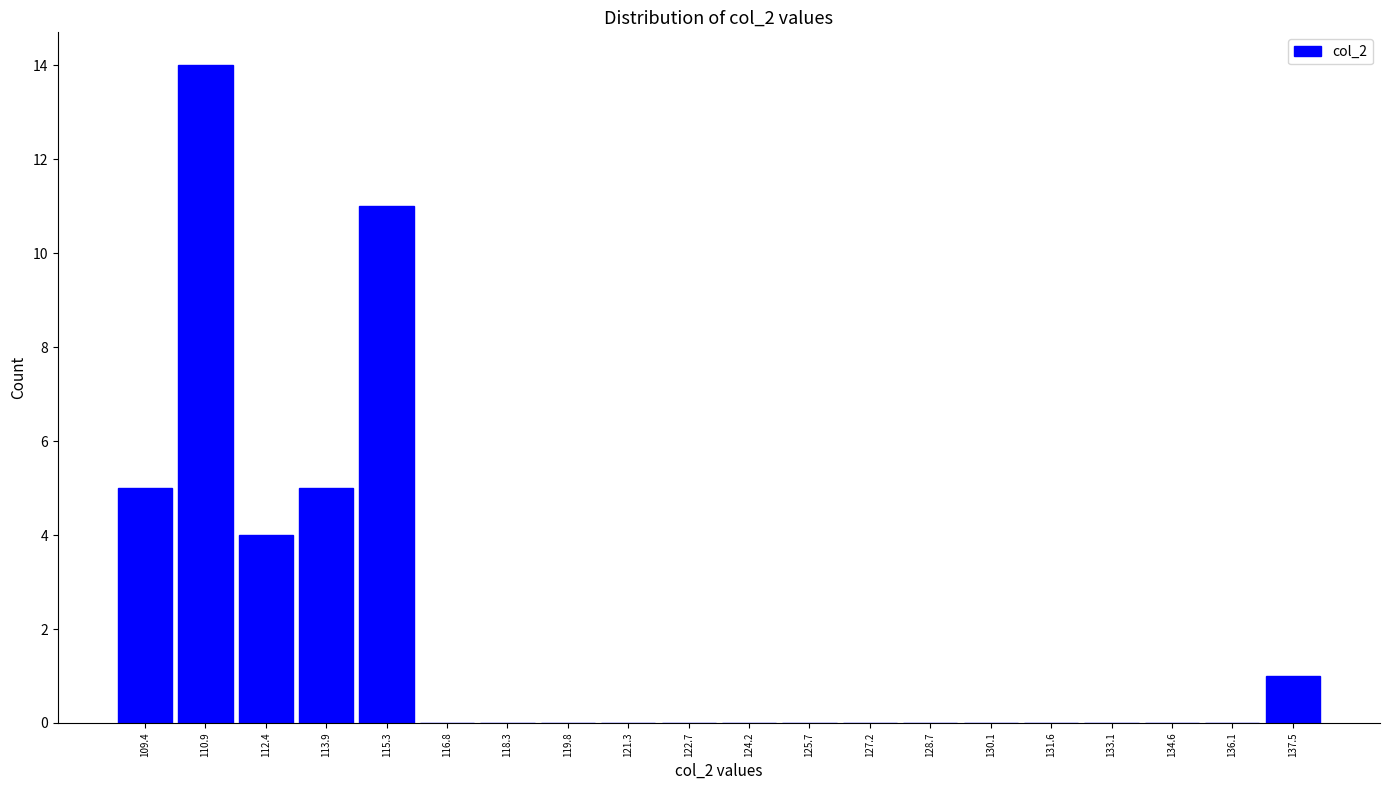

Over which range of the x-axis is the bar tallest?

110.2 to 111.6